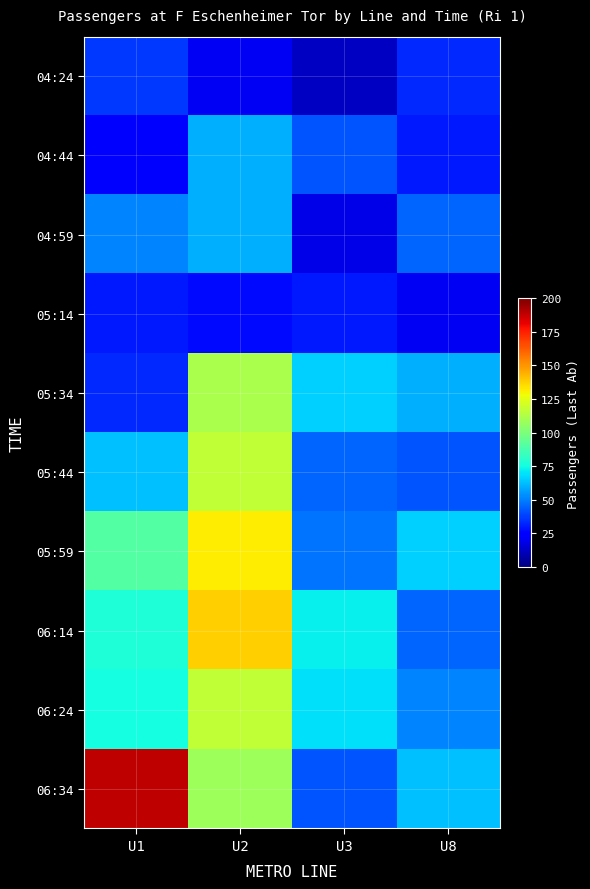

Which series has the widest spread of values?

06:34